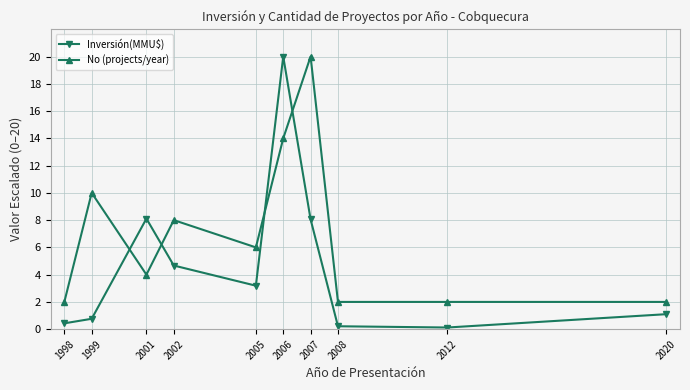

Reading left to right, transcribe all the data shown in this chart.

Inversión(MMU$): 0.4	0.8	8.1	4.7	3.2	20.0	8.1	0.2	0.1	1.1
No (projects/year): 2.0	10.0	4.0	8.0	6.0	14.0	20.0	2.0	2.0	2.0